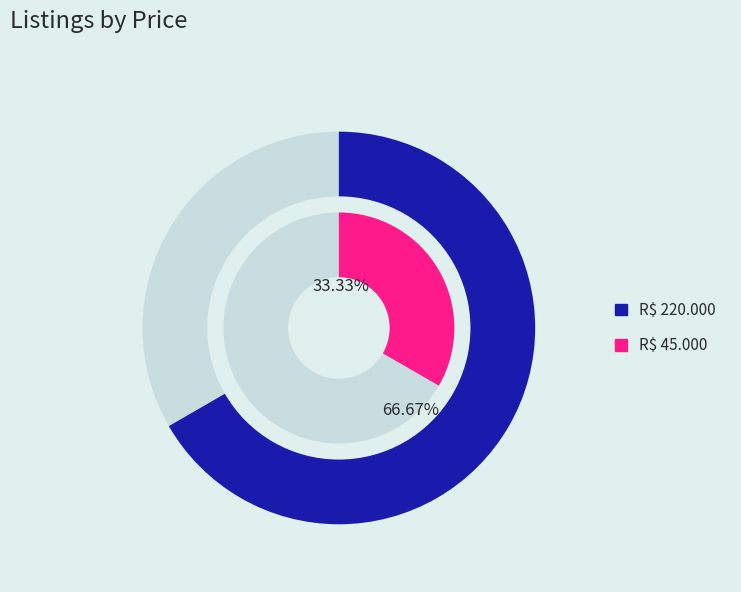

What is the smallest slice in the pie chart?

R$ 45.000